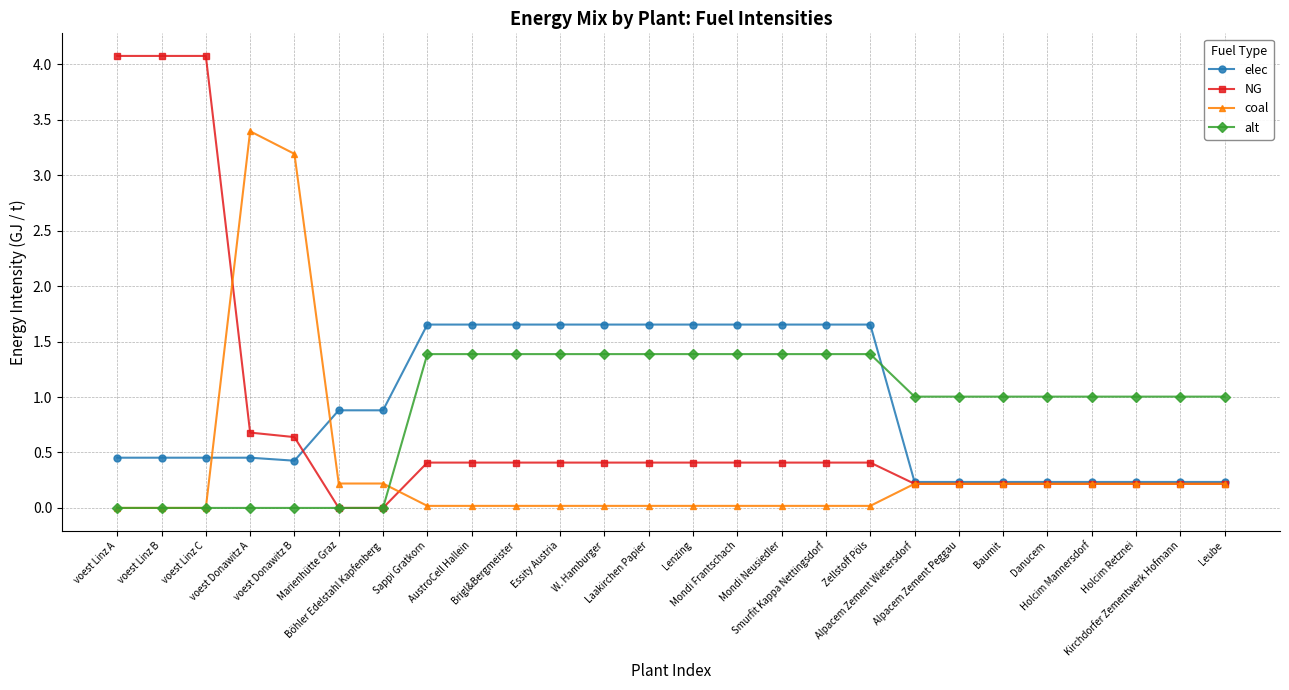

What is the value of the NG point at the 16th from the left?

0.4